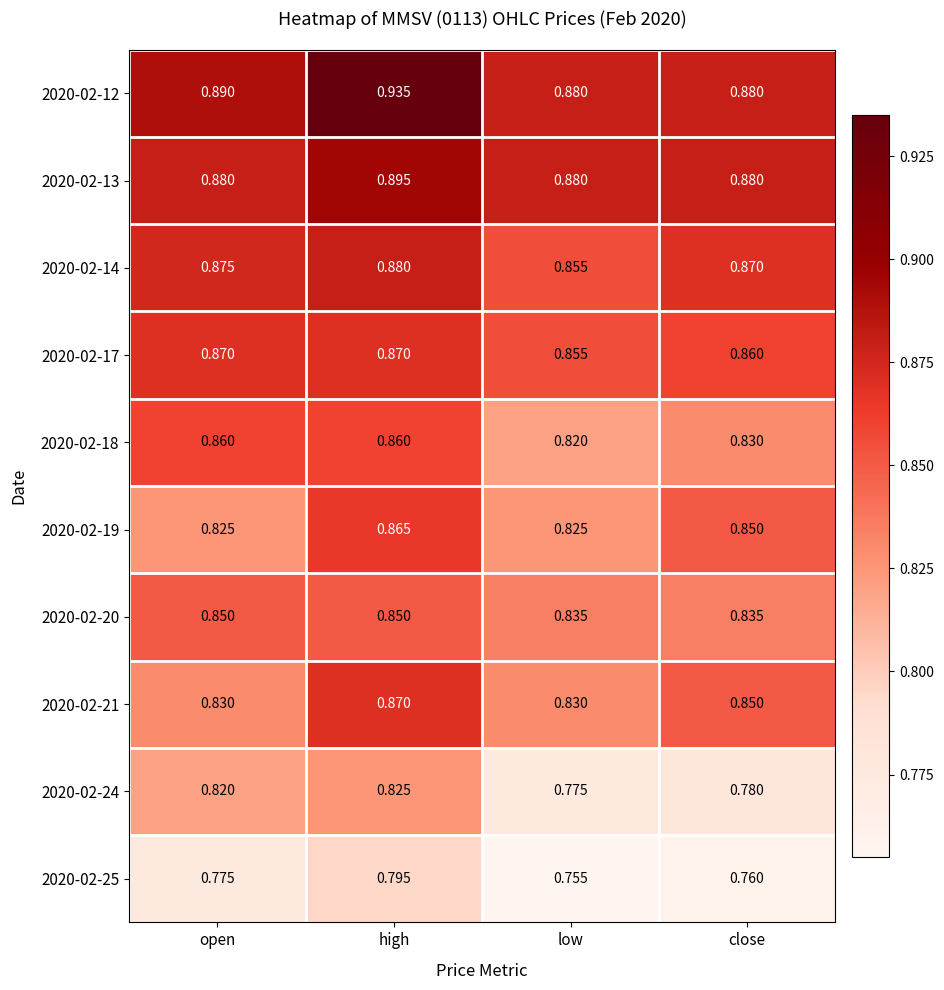

Where is 2020-02-24 nearest to the value 0?

low